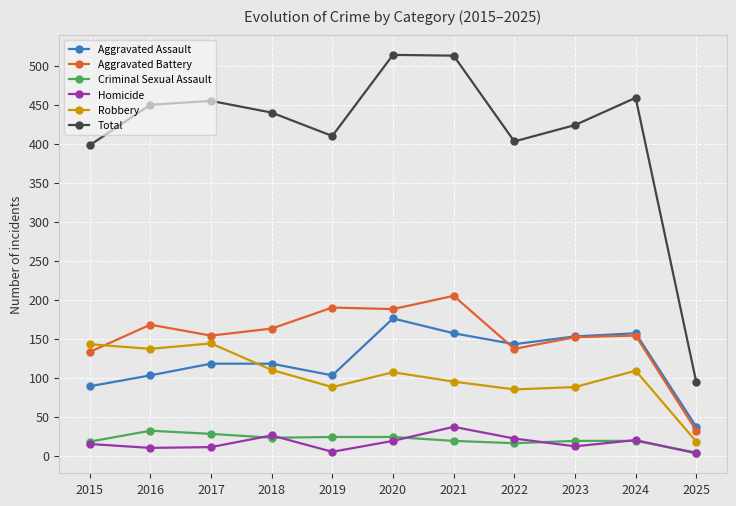

What is the total value across all series at 2017?

910